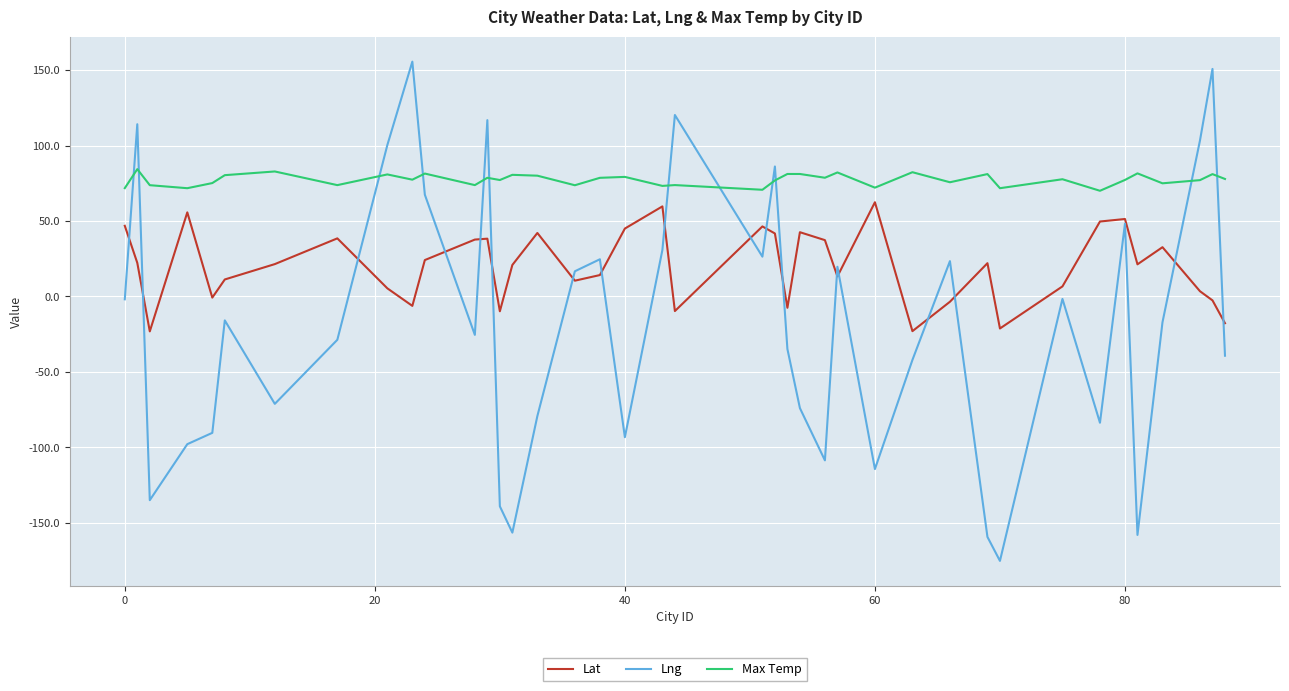

How many values in the Lat series are below 21?

19